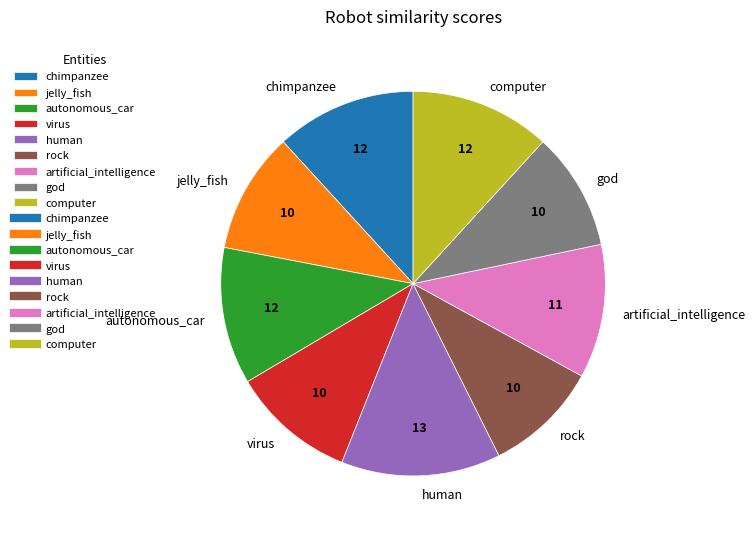

Is the sum of artificial_intelligence and computer greater than half?

No